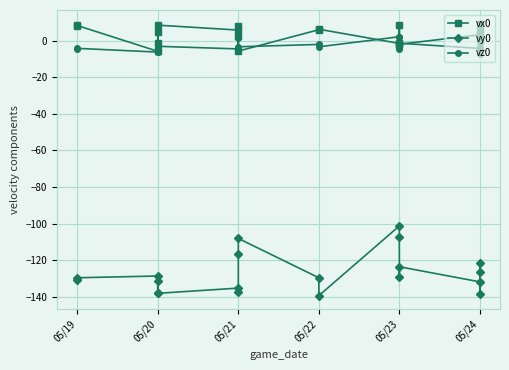

Is this an area chart (filled region under the line)?

No